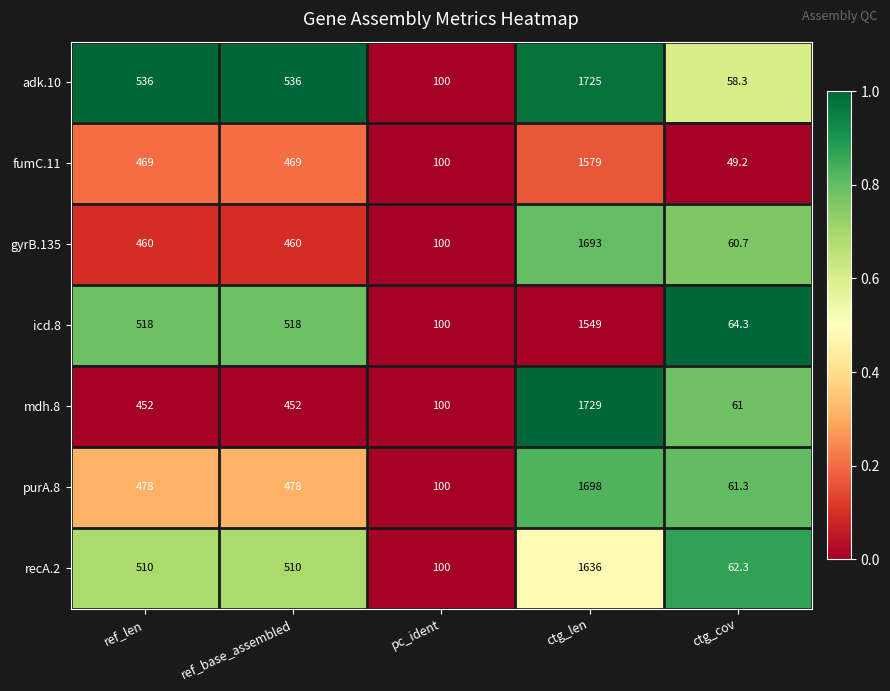

What is the total value across all series at ctg_len?

11609.0